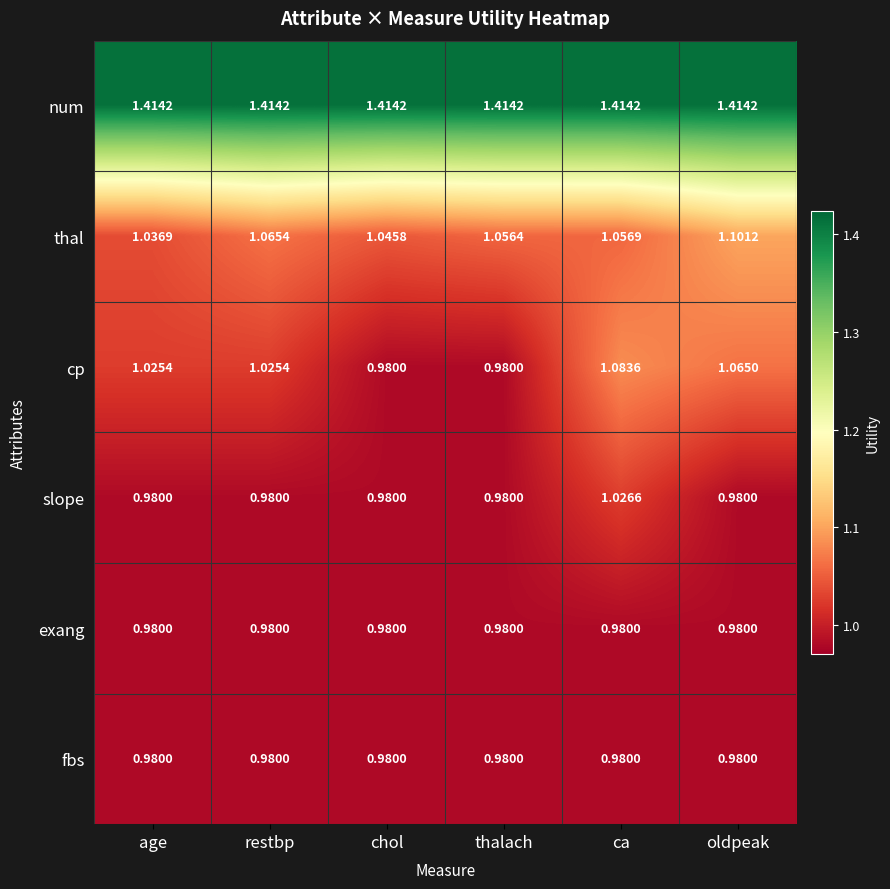

List the labels in order of thal value, largest first.

oldpeak, restbp, ca, thalach, chol, age